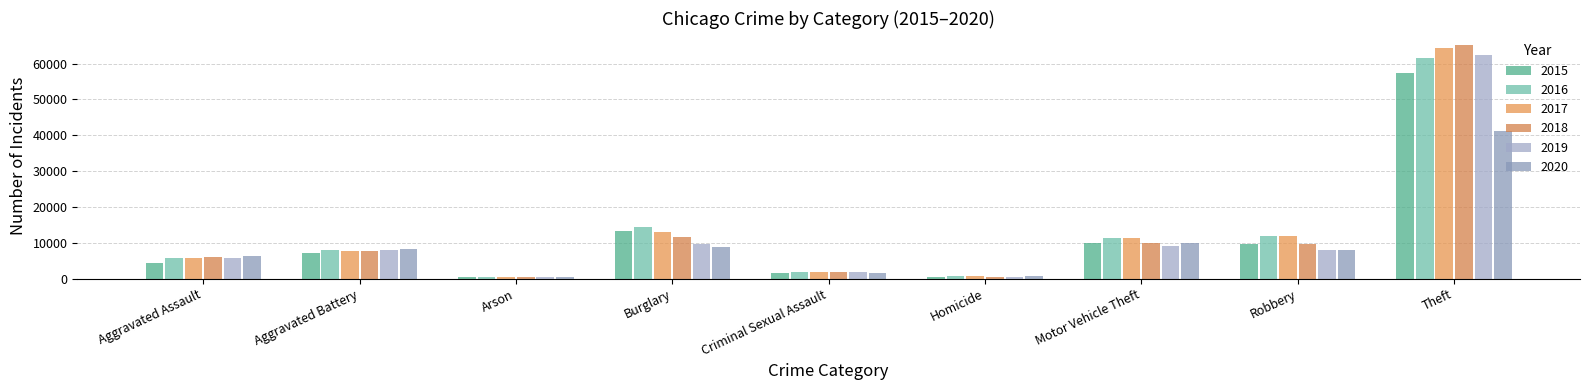

What is the sum of the 2018 values at Aggravated Assault and Burglary?

17747